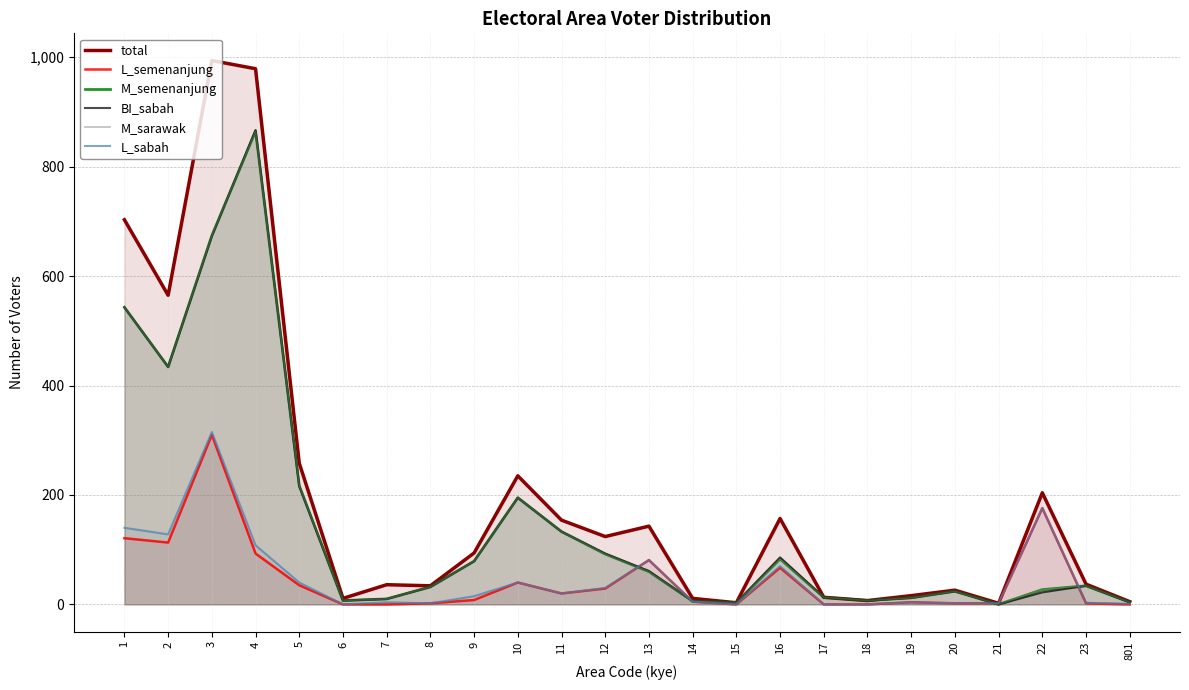

At which category does the chart reach its minimum across all series?

6